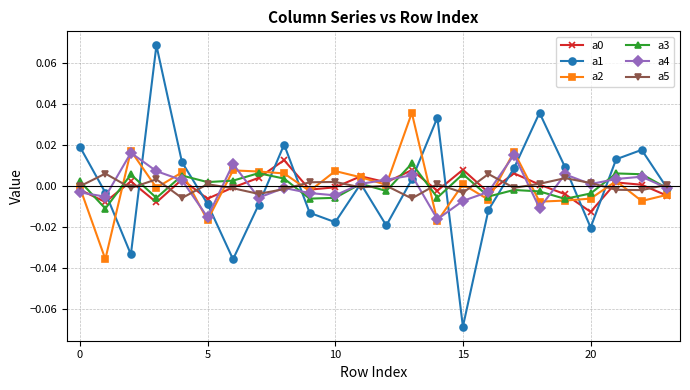

Which series has the widest spread of values?

a1